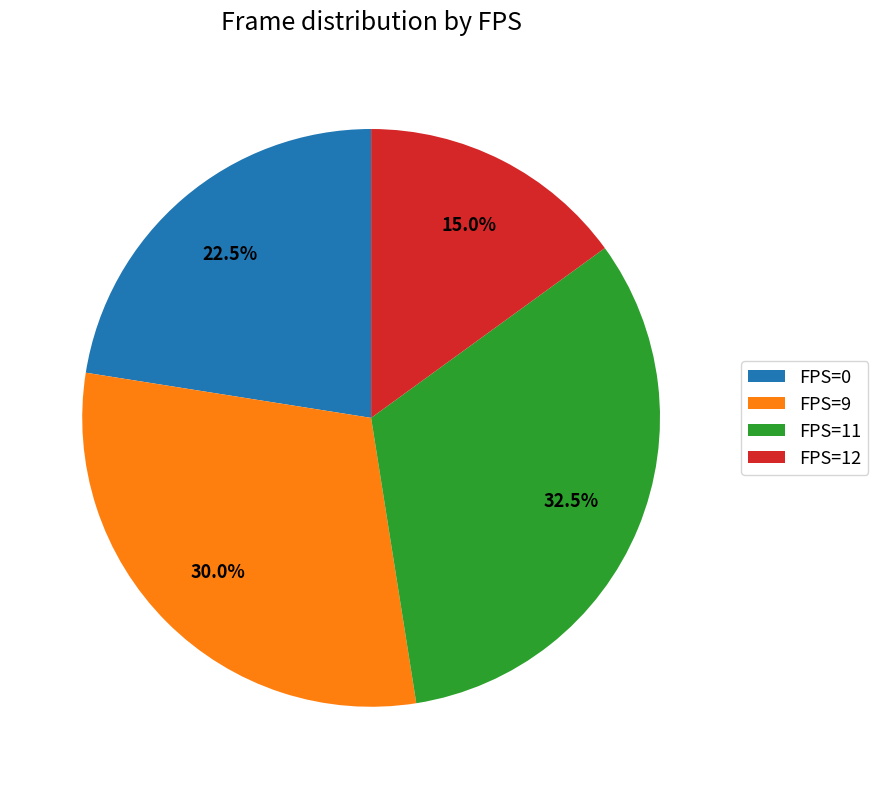

What is the total percentage of FPS=11 and FPS=0?

55.0%